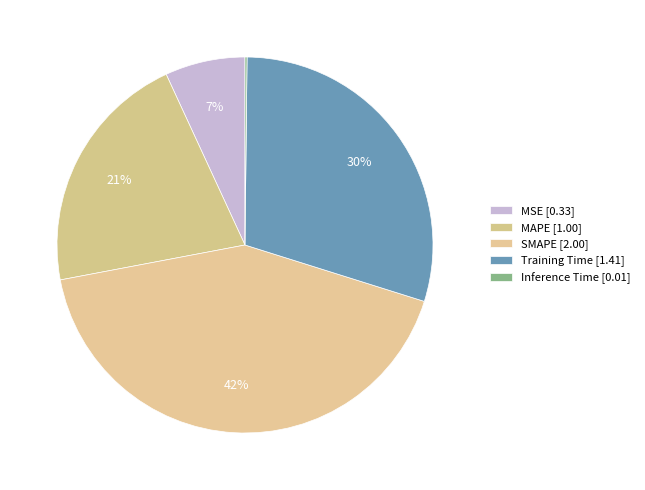

Combined, what portion of the pie is MAPE and MSE?

28.0%